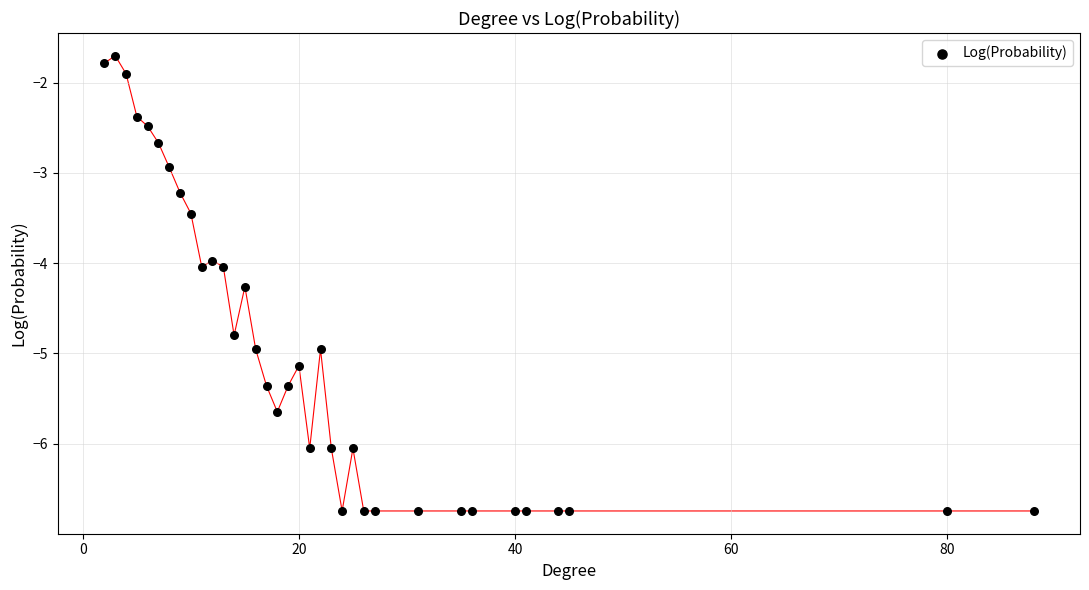

What is the range of Y values (max minus min)?

5.0